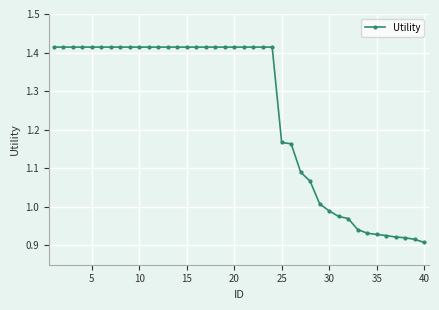

What is the sum of all values?

49.8